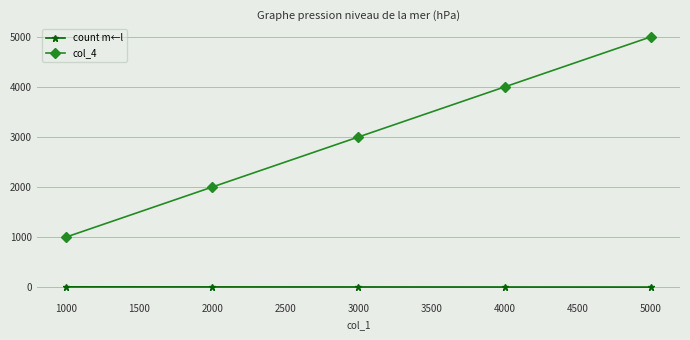

Which series has the largest range (max minus min)?

col_4